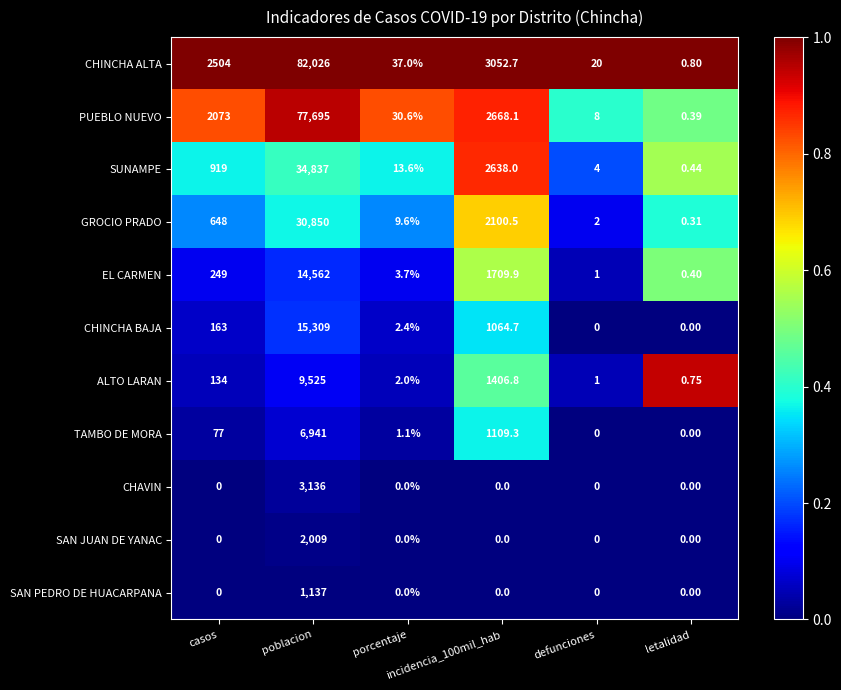

Rank the series by their maximum value, from lowest to highest.

SAN PEDRO DE HUACARPANA, SAN JUAN DE YANAC, CHAVIN, TAMBO DE MORA, ALTO LARAN, EL CARMEN, CHINCHA BAJA, GROCIO PRADO, SUNAMPE, PUEBLO NUEVO, CHINCHA ALTA